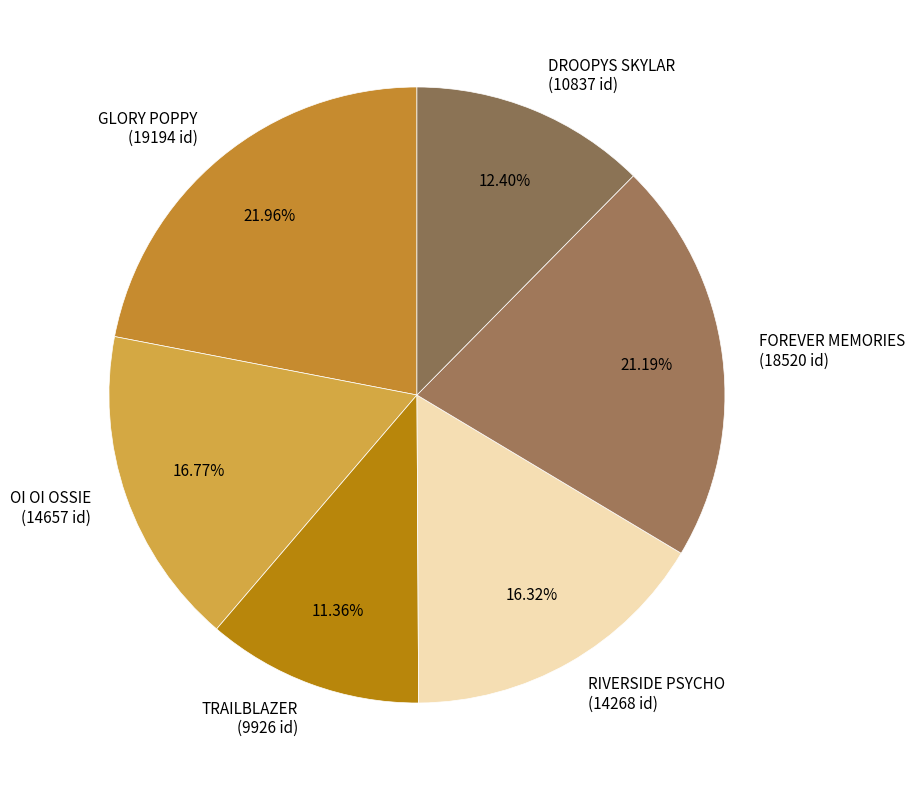

True or false: RIVERSIDE PSYCHO accounts for 16% of the total.

True